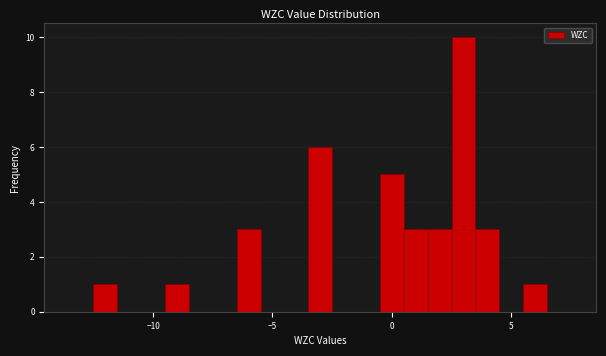

Around what value on the x-axis is the tallest bar? Give the approximate position of its centre, as read against the axis.

3.0